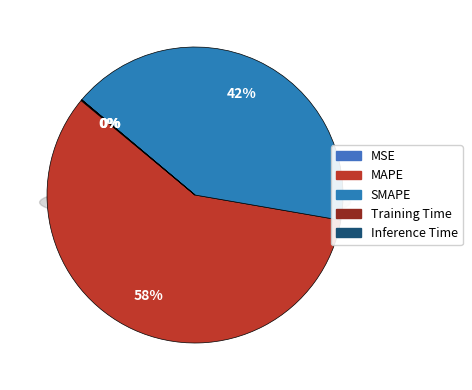

What is the smallest slice in the pie chart?

Training Time